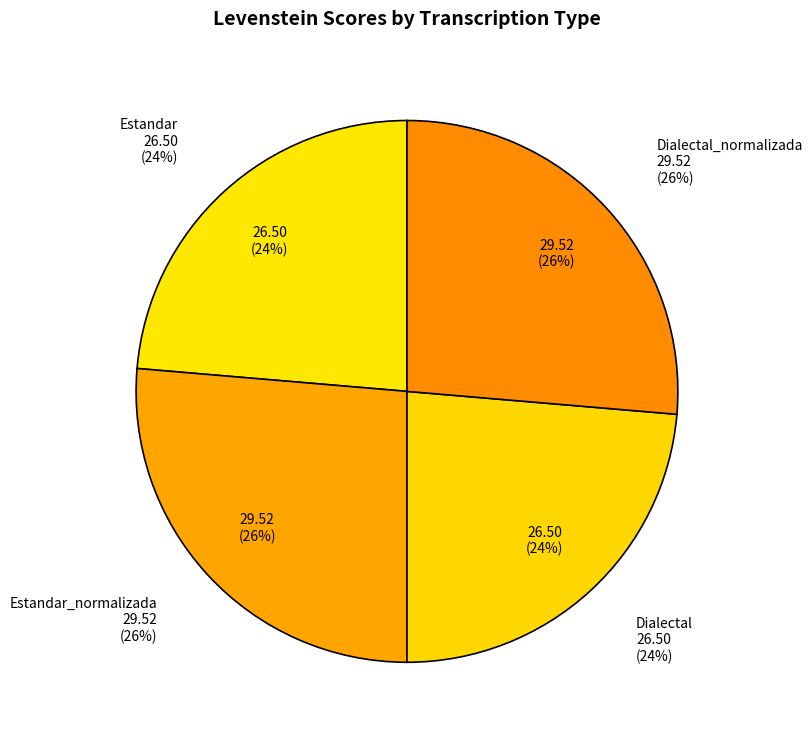

Does Estandar_normalizada represent more than half of the total?

No